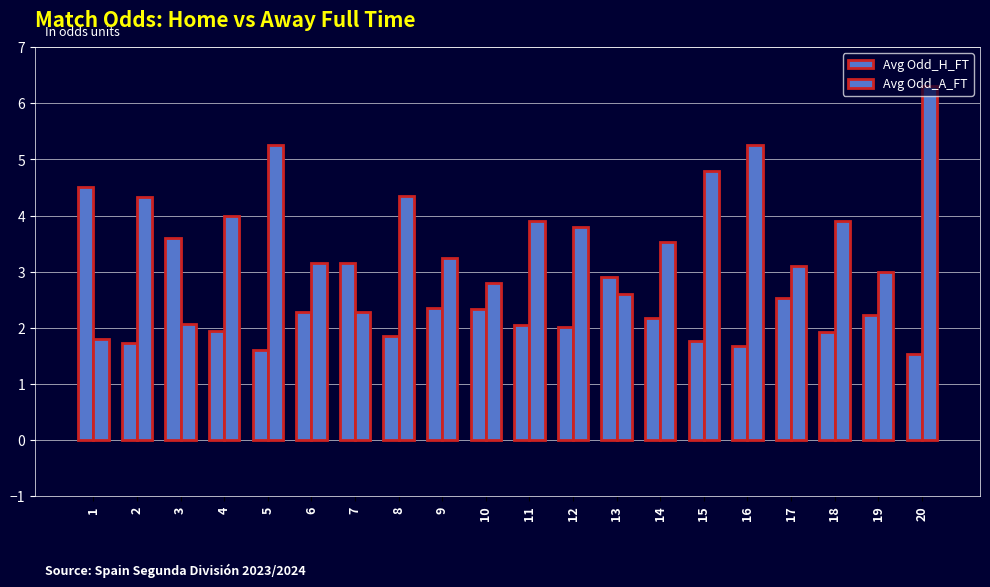

Does the chart contain stacked bars?

No